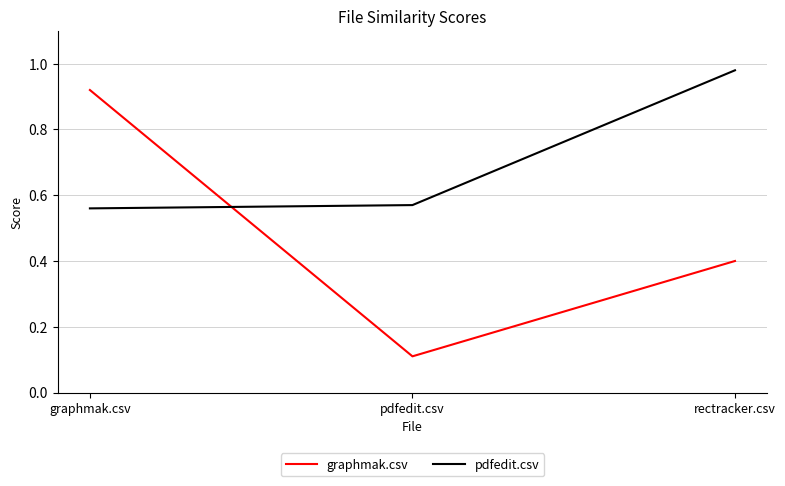

List the series in order of their peak value, lowest first.

graphmak.csv, pdfedit.csv